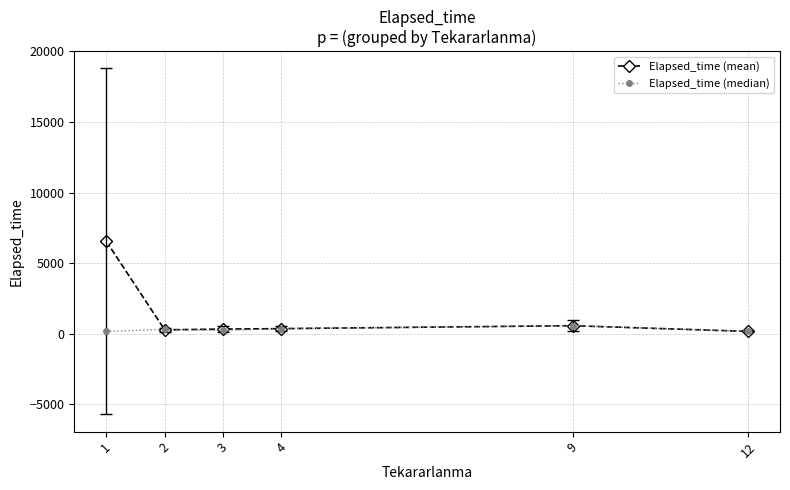

True or false: Elapsed_time (mean) has more than 0 interior local peaks.

True